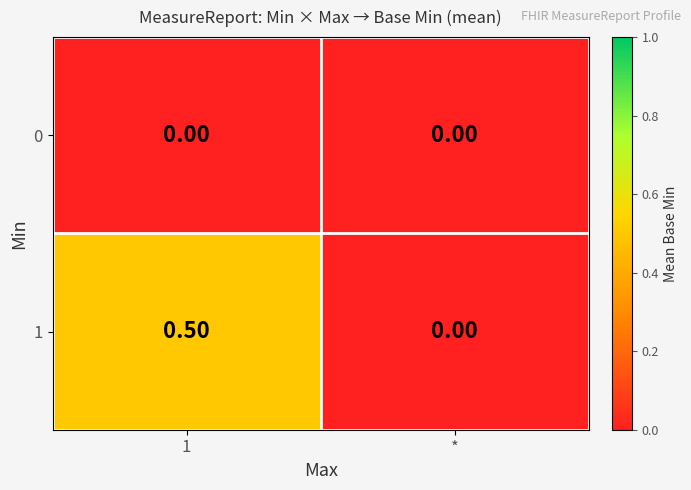

List the series in order of their peak value, highest first.

1, 0